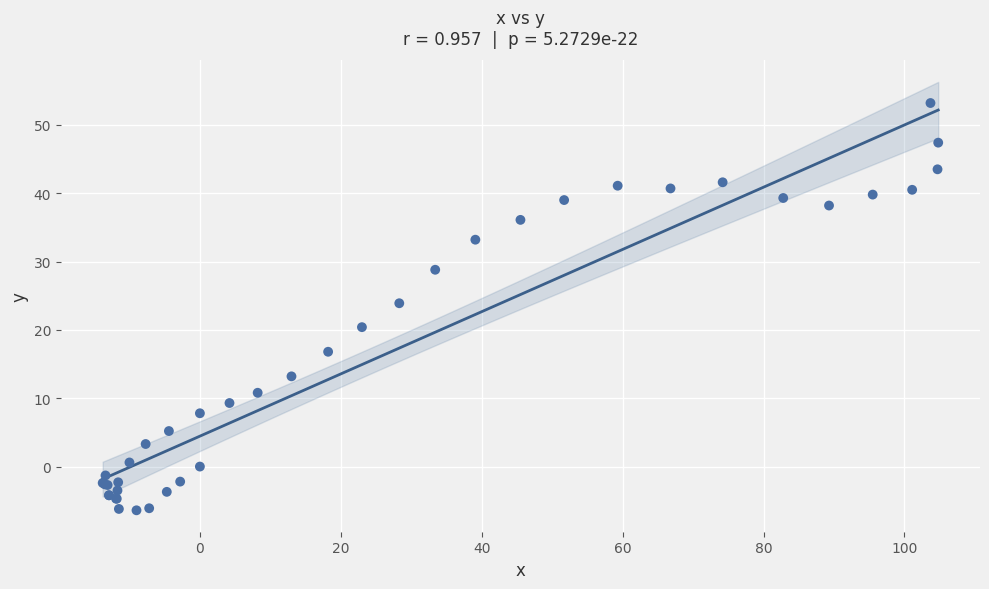

What Y value in the scatter plot is closest to 23?

23.9